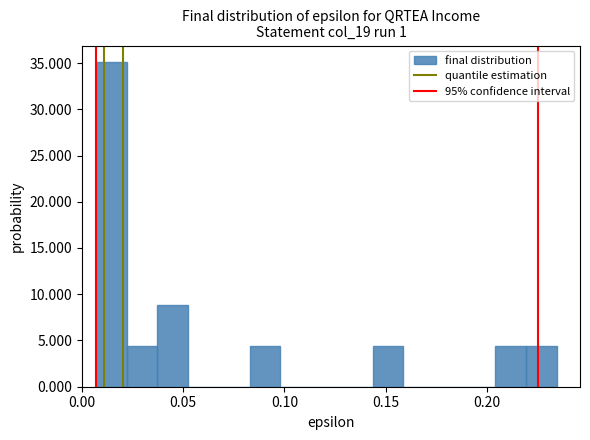

Around what value on the x-axis is the tallest bar? Give the approximate position of its centre, as read against the axis.

0.015